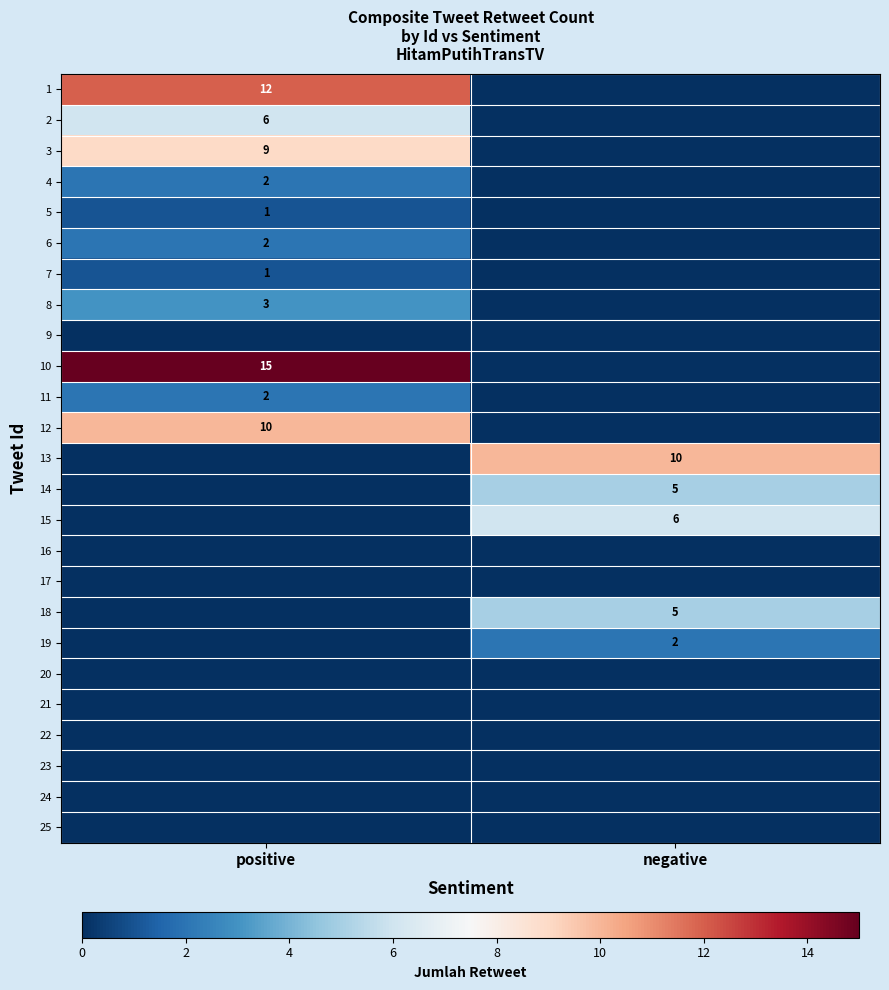

Is the value of 1 at positive greater than the value of 4 at positive?

Yes